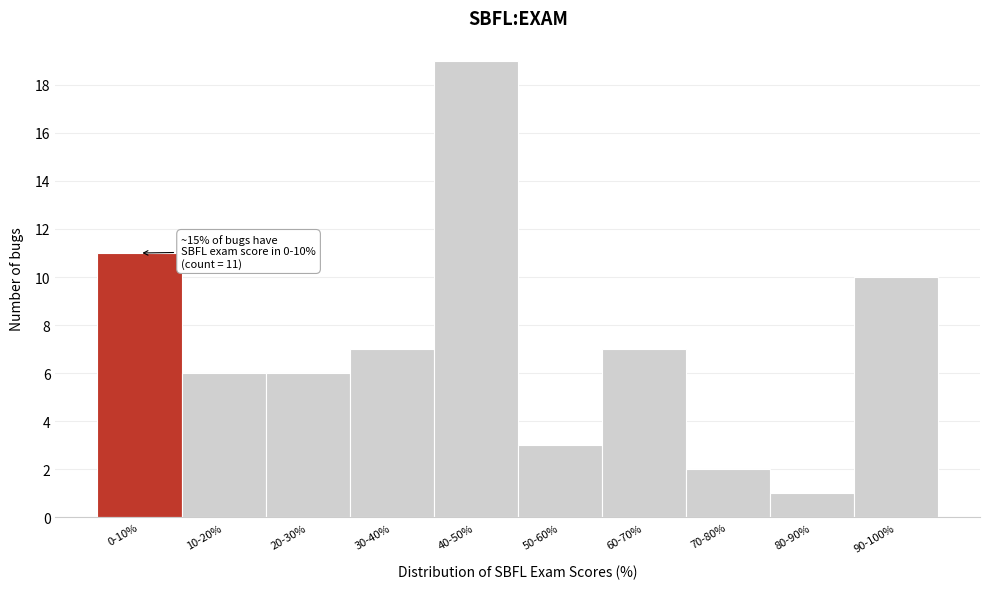

Reading left to right, what are all the values shown in this chart?

0-10%=11	10-20%=6	20-30%=6	30-40%=7	40-50%=19	50-60%=3	60-70%=7	70-80%=2	80-90%=1	90-100%=10